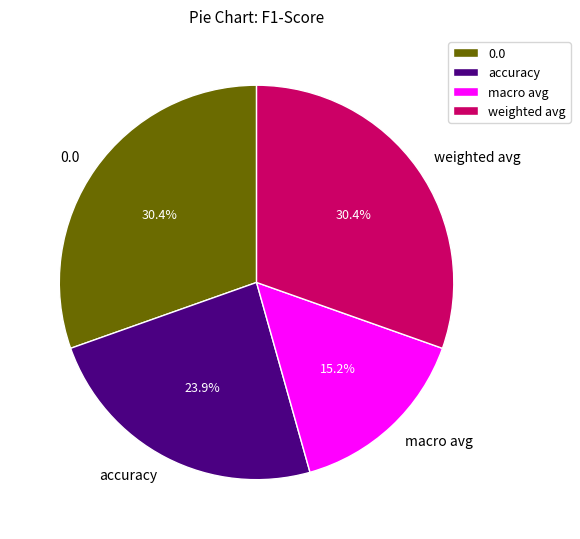

True or false: weighted avg accounts for 23% of the total.

False